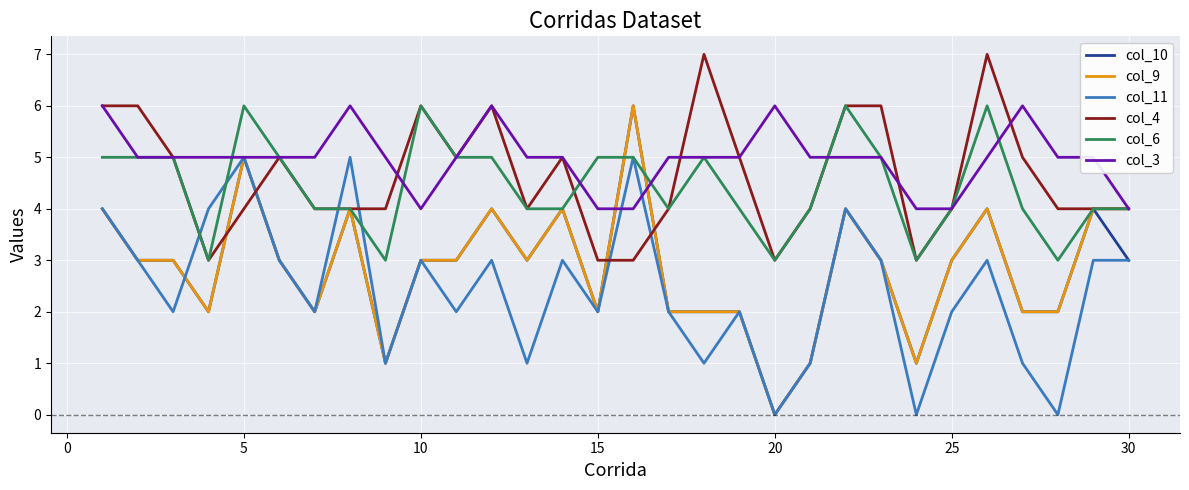

Which series has the largest total across all categories?

col_3